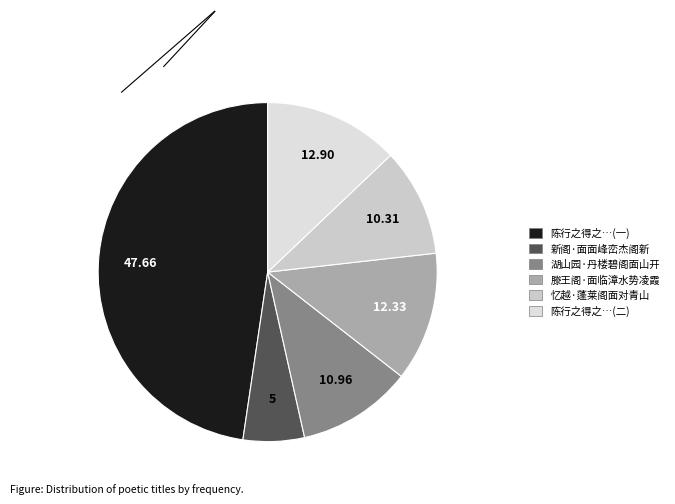

Approximately how many times larger is the value at 忆越·蓬莱阁面对青山 compared to 滕王阁·面临漳水势凌霞?

0.8